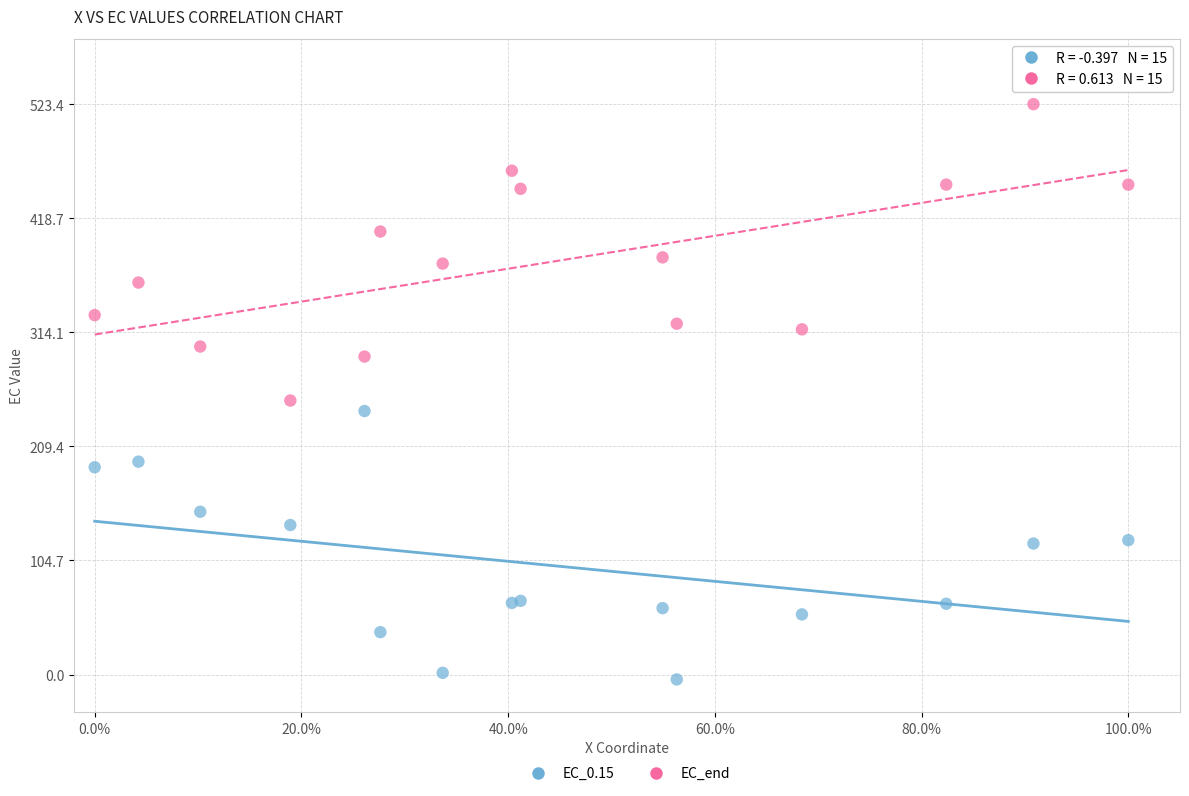

Which series contains the highest Y value?

EC_end